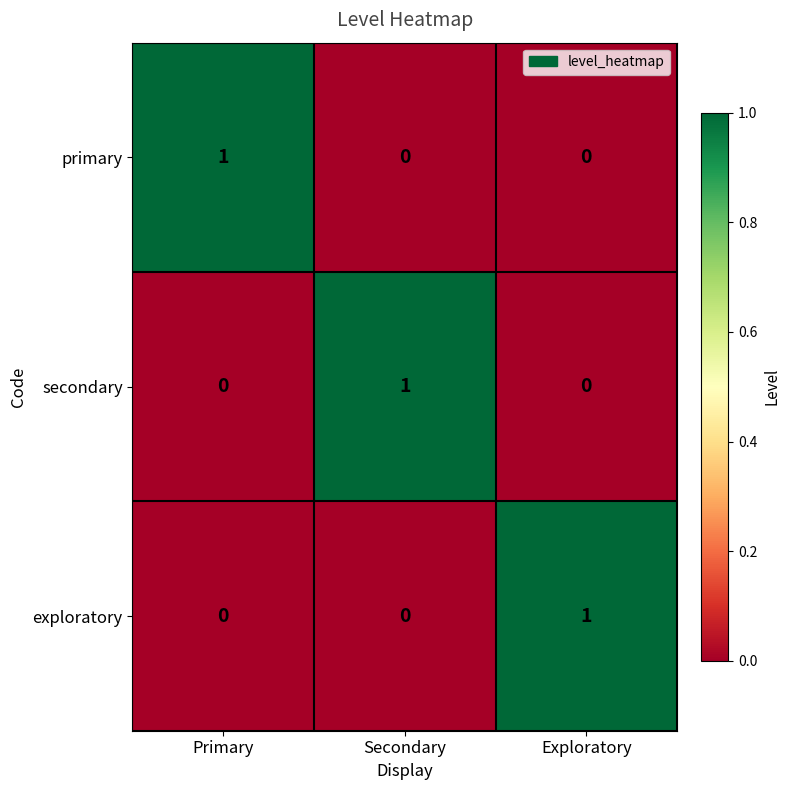

The primary series shows 0 at Secondary. True or false?

True